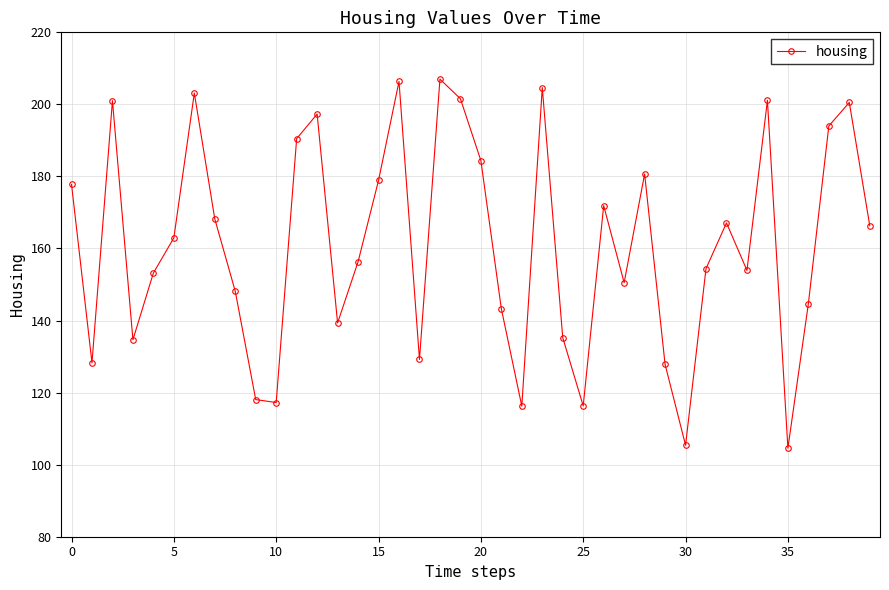

What is the value of the 2nd point from the left?

128.3